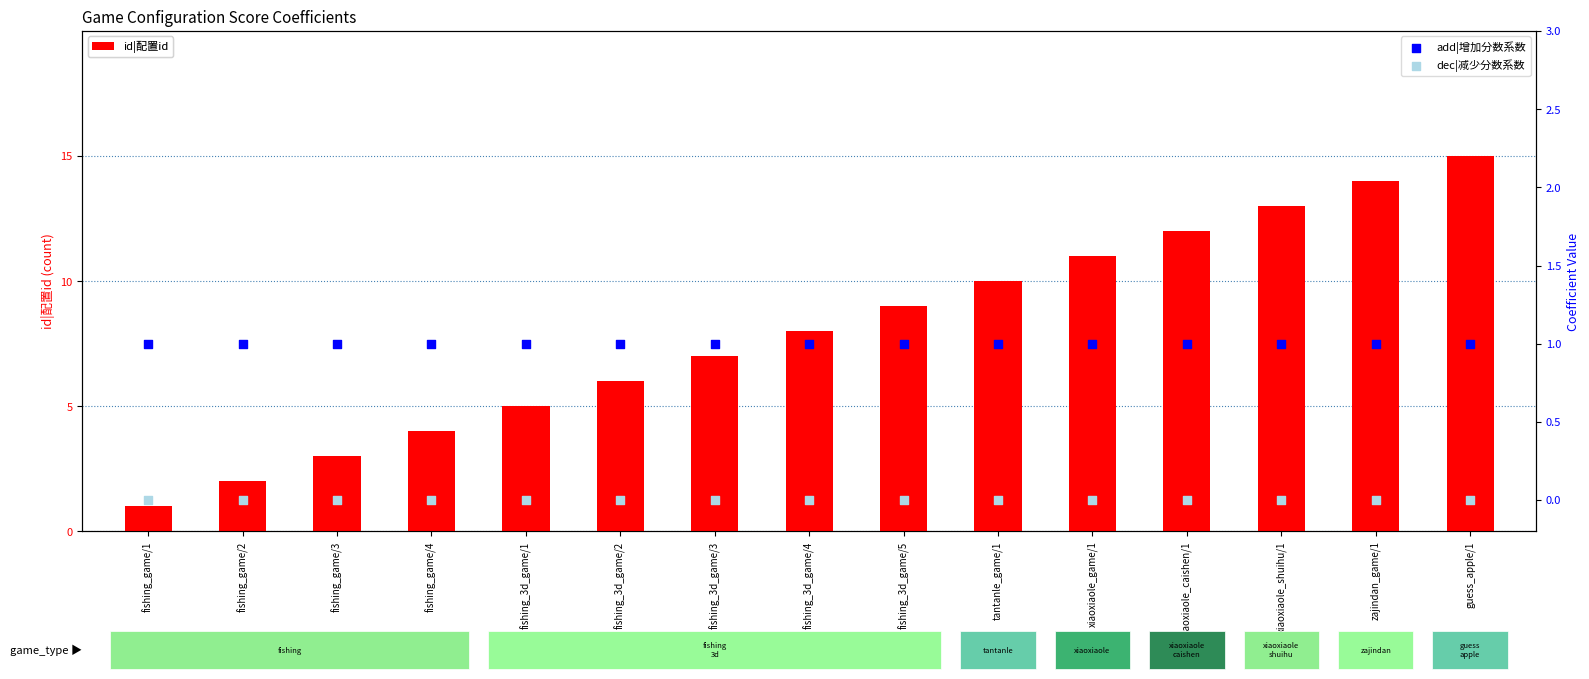

Which series contains the lowest Y value?

dec|减少分数系数